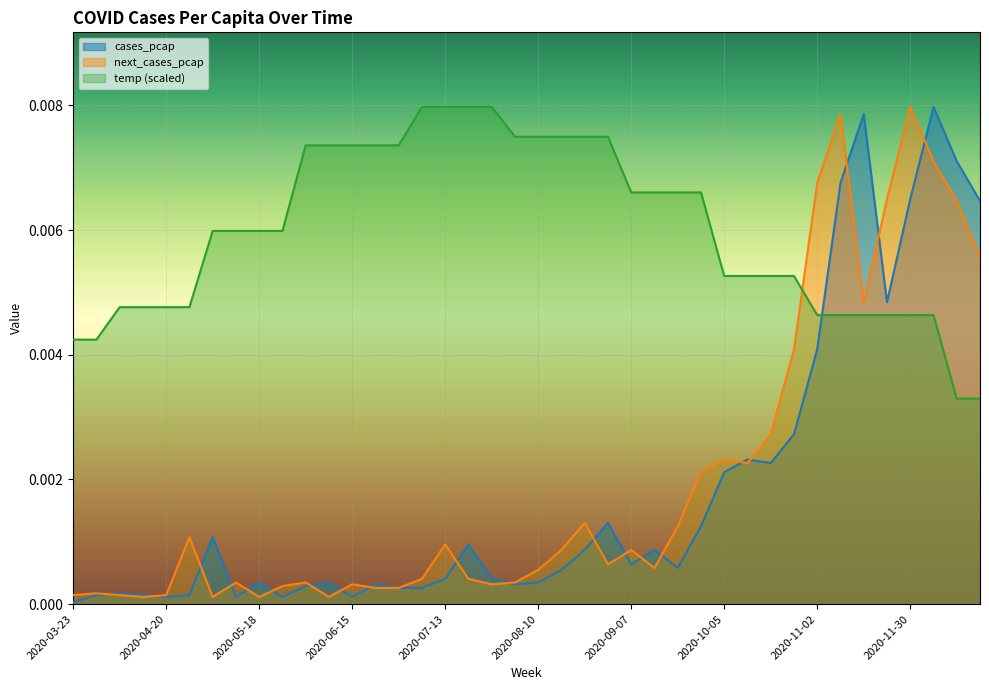

Count the temp values in the range 0 to 1.

40